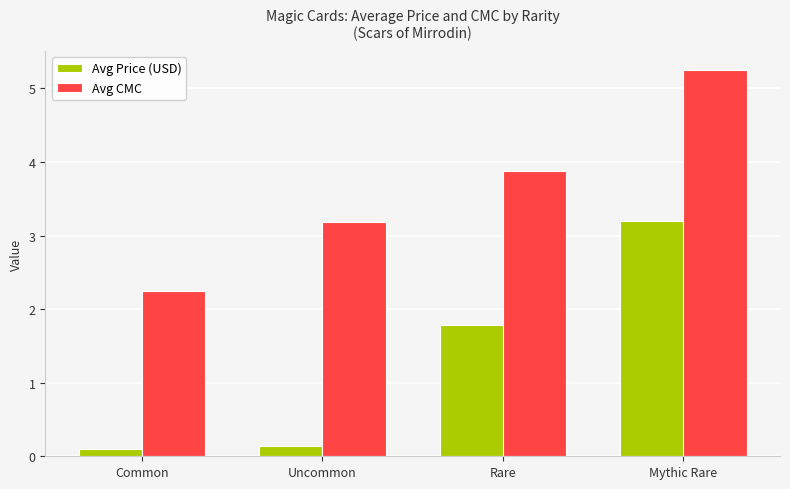

True or false: Avg Price (USD) has a value of 4.8 at Mythic Rare.

False